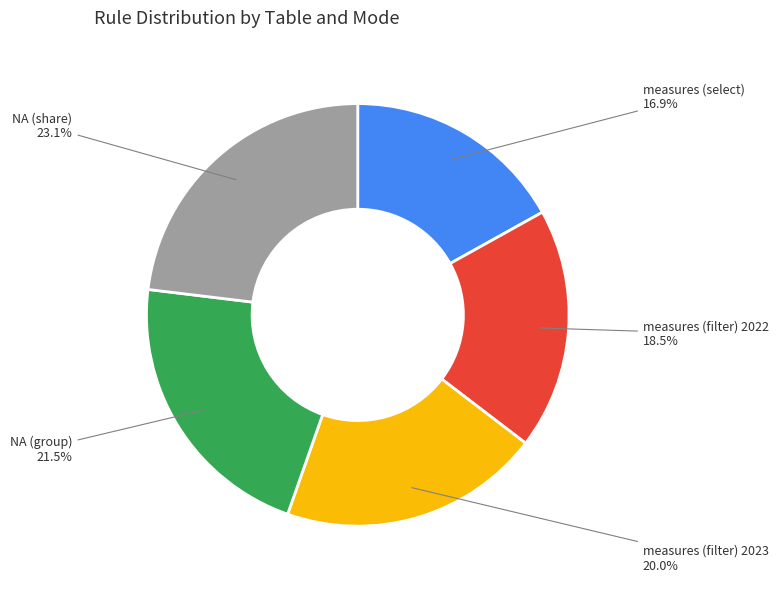

Rank the categories by value from lowest to highest.

measures (select), measures (filter) 2022, measures (filter) 2023, NA (group), NA (share)